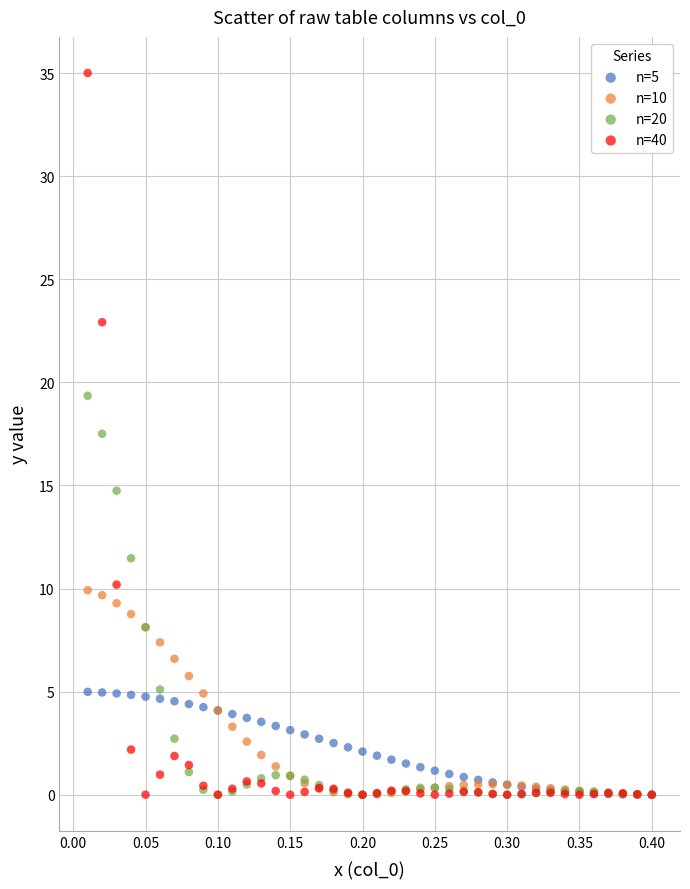

In the n=40 series, what Y value is closest to 17?

22.9